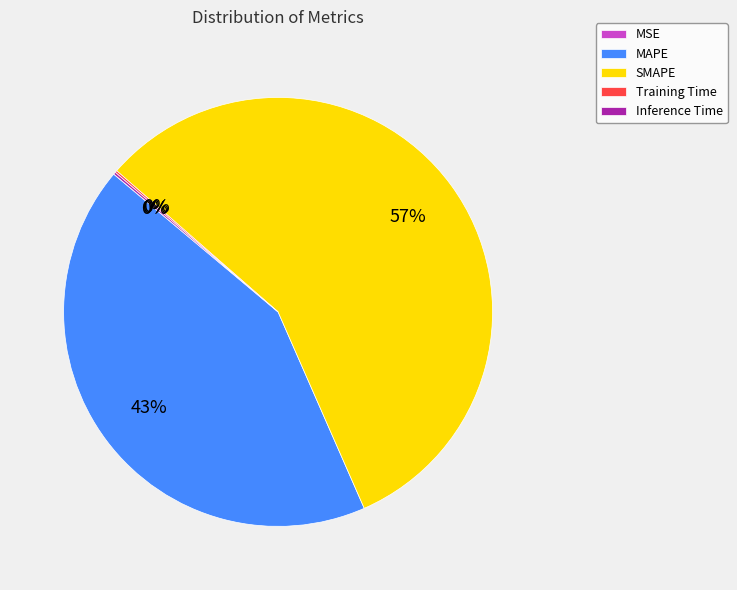

To the nearest percent, what is the difference between the largest and smallest slice percentages?

57%